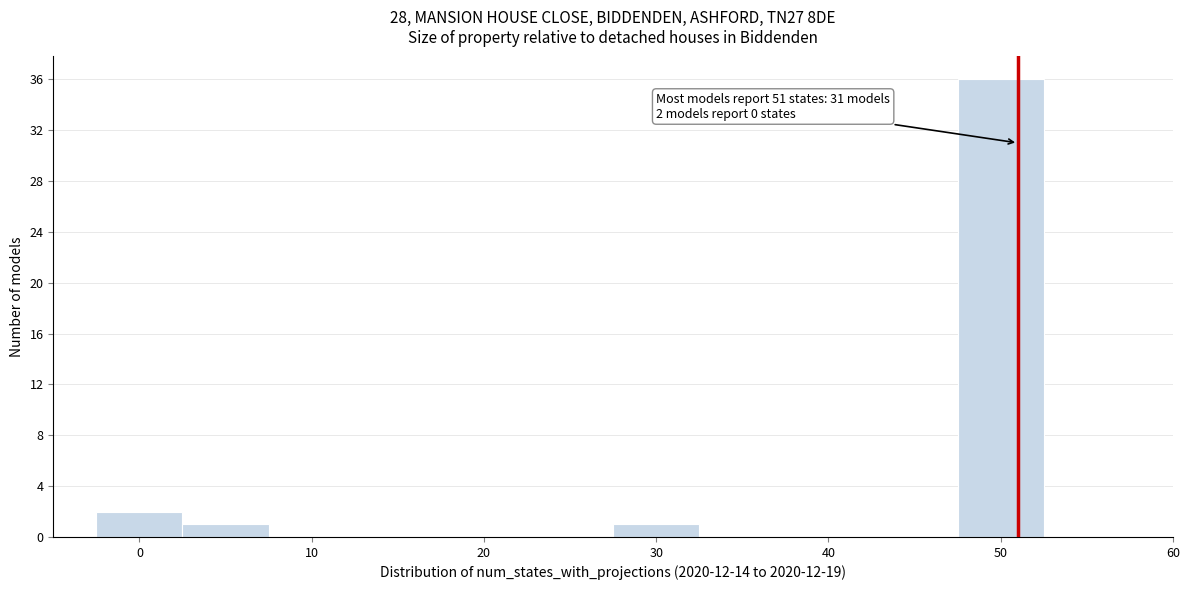

Over which range of the x-axis is the bar tallest?

47.5 to 52.5